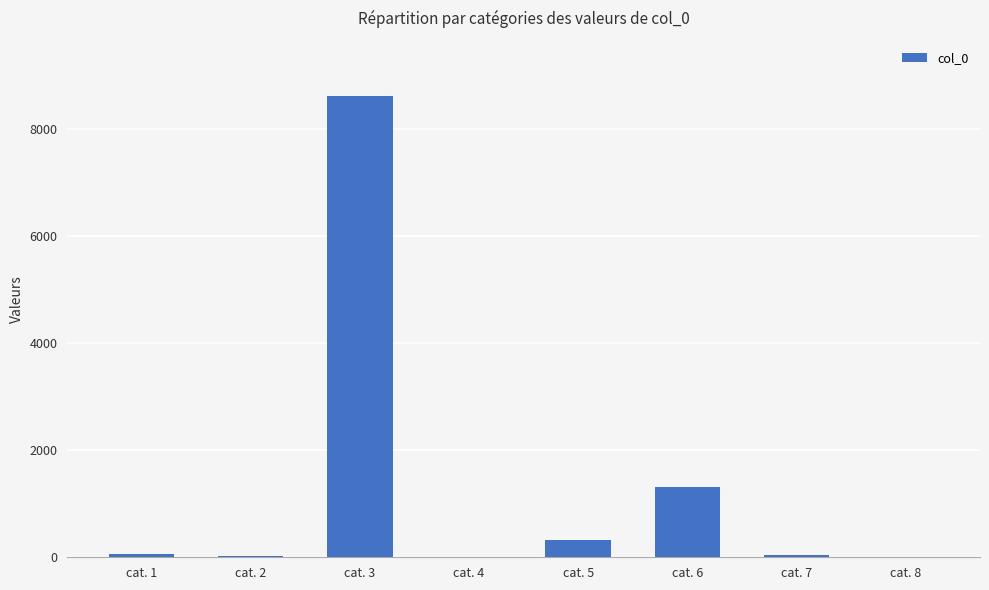

Where is the data nearest to the value 4310?

cat. 6